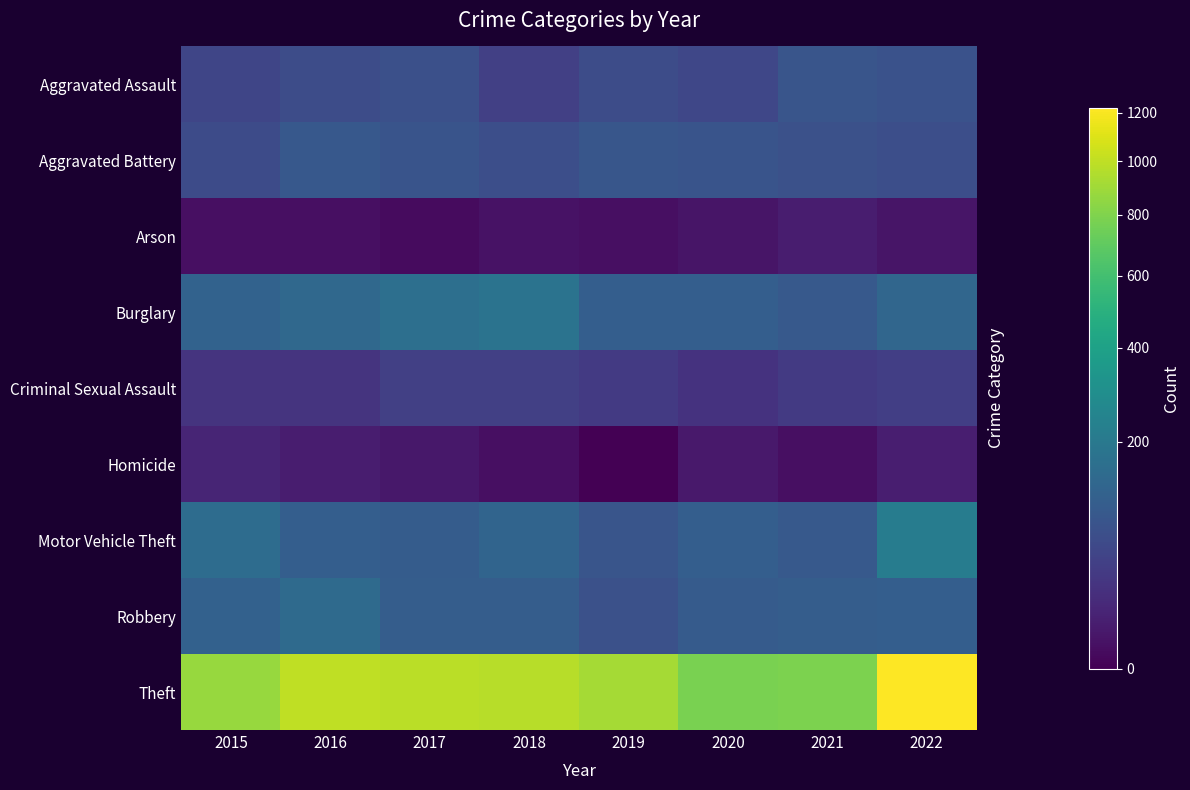

Rank the series at 2020 from highest to lowest value.

Theft, Burglary, Motor Vehicle Theft, Robbery, Aggravated Battery, Aggravated Assault, Criminal Sexual Assault, Homicide, Arson